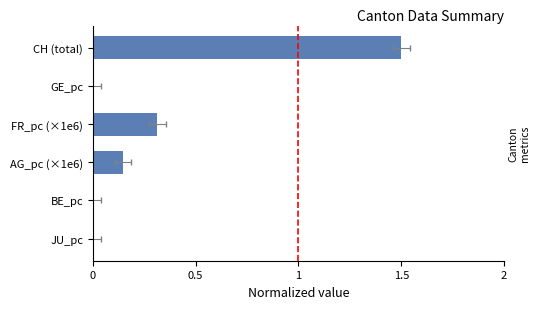

What is the maximum value shown in the chart?

1.5